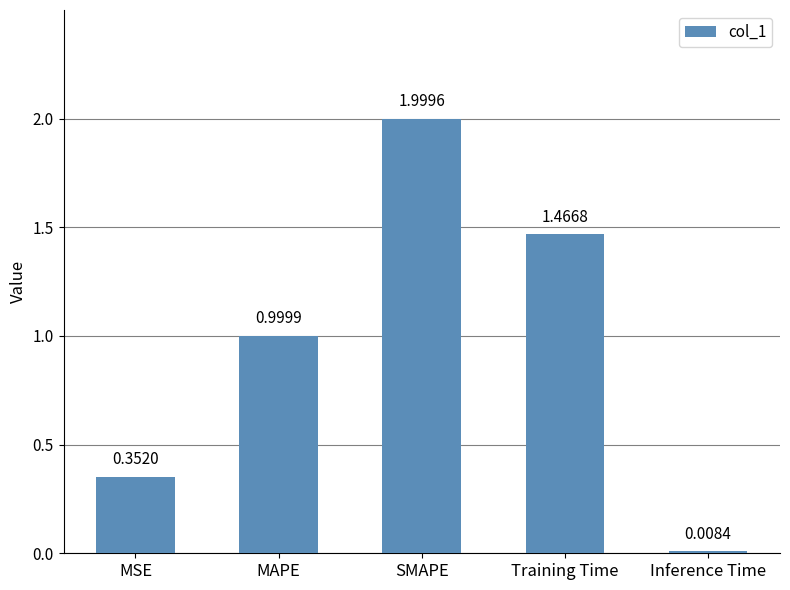

How many bars are there in total?

5